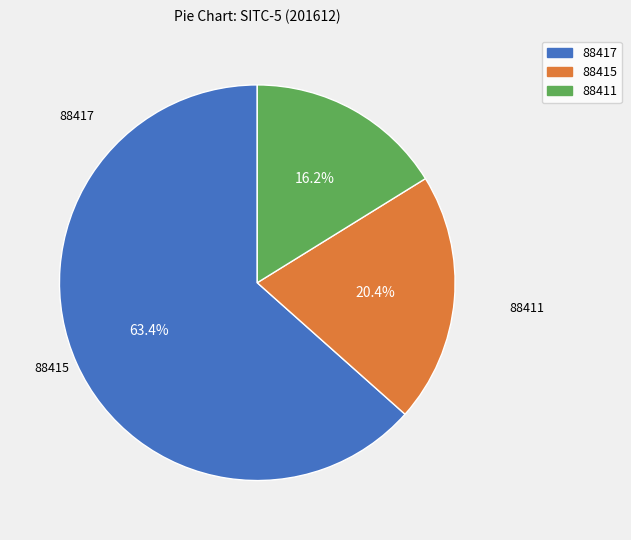

Which has a higher value, 88411 or 88417?

88417